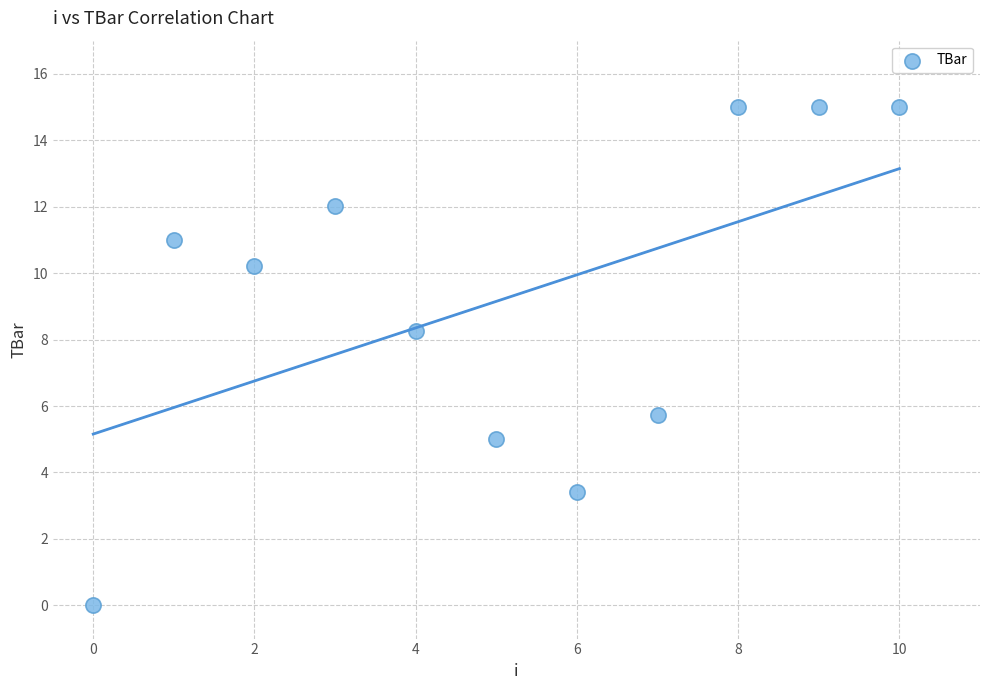

What is the range of Y values (max minus min)?

15.0